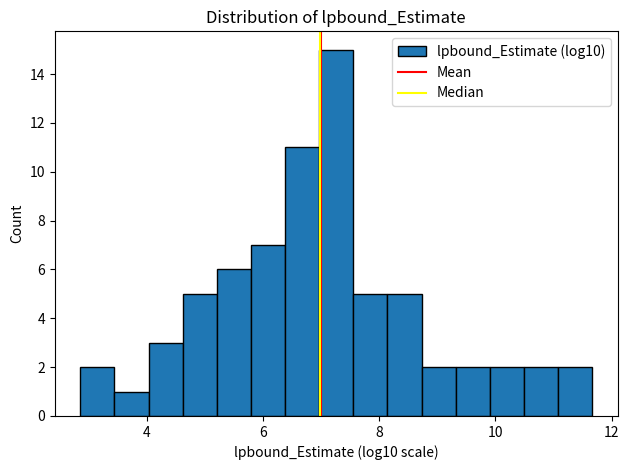

Read against the x-axis, roughly where is the centre of the tallest bar?

7.2